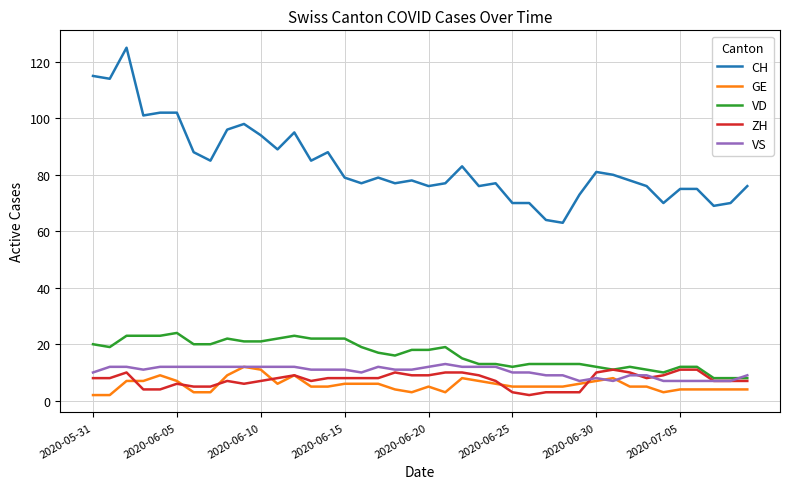

What is the average value of the ZH series?

7